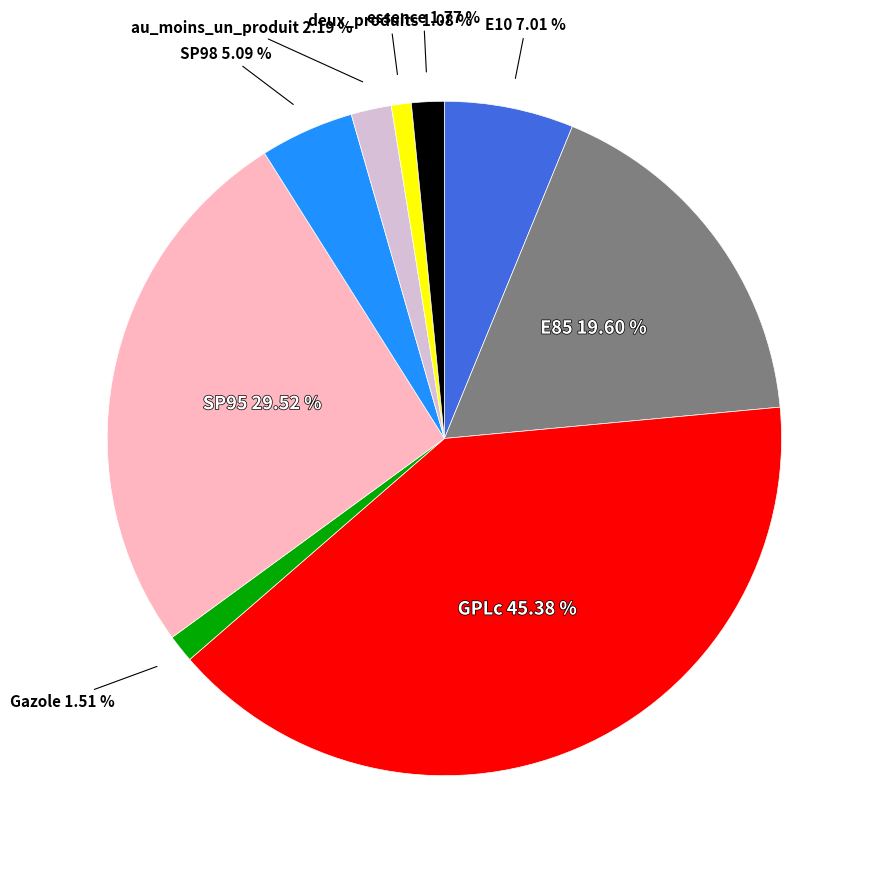

Combined, do deux_produits and SP95 account for over 50%?

No